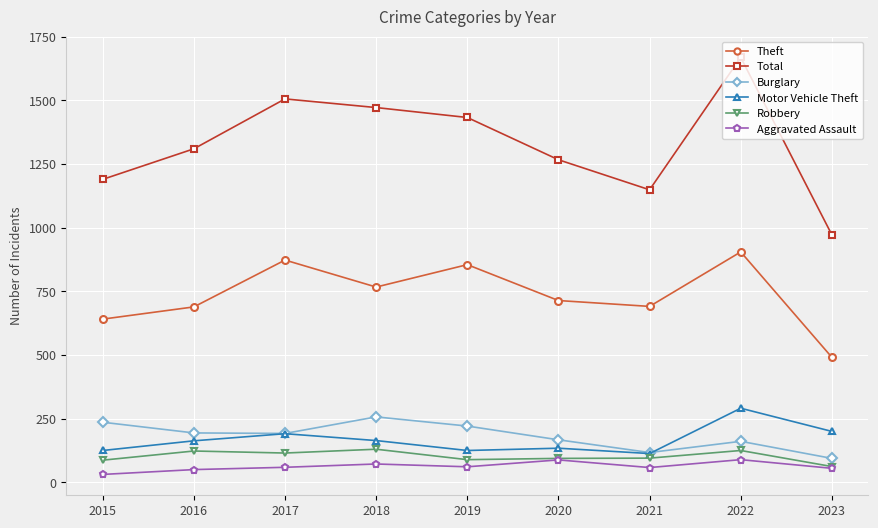

What is the total value across all series at 2020?

2464